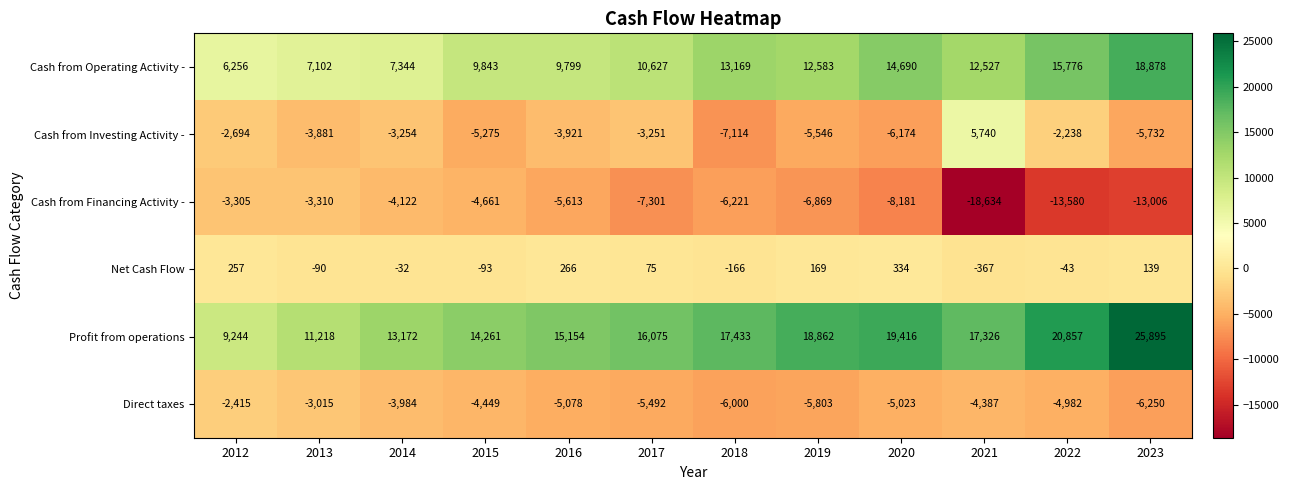

What is the minimum value for Net Cash Flow?

-367